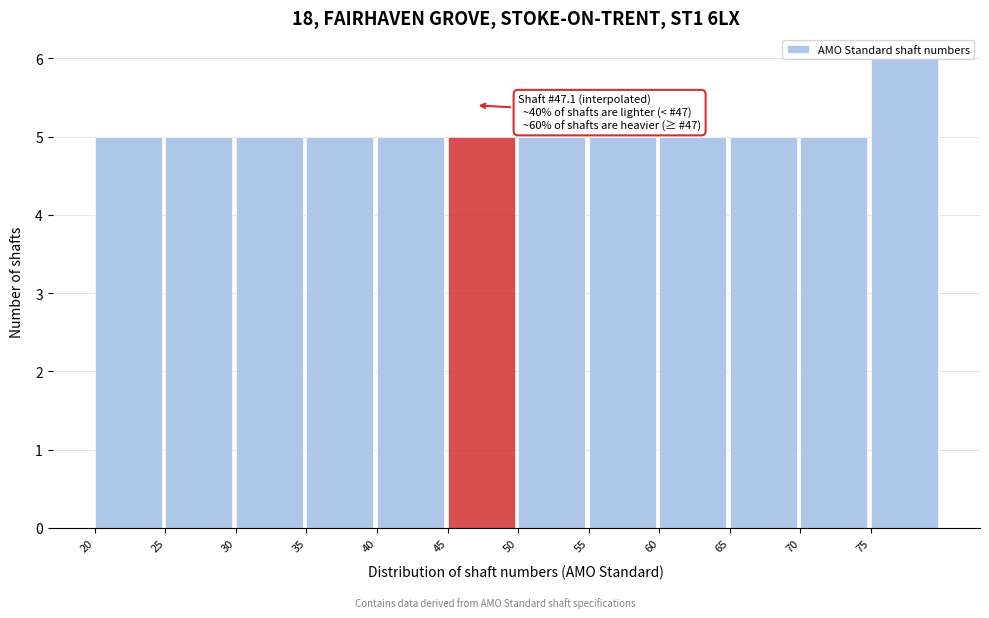

Over which range of the x-axis is the bar tallest?

75 to 80